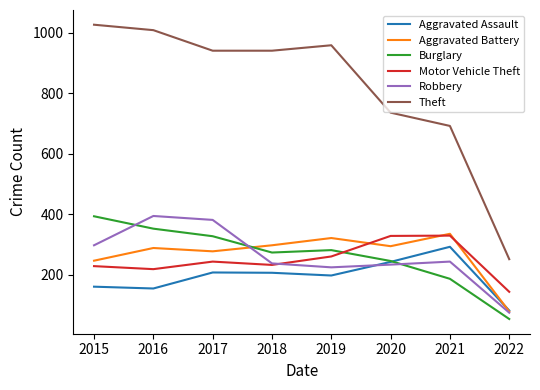

How many categories are shown in the chart?

8